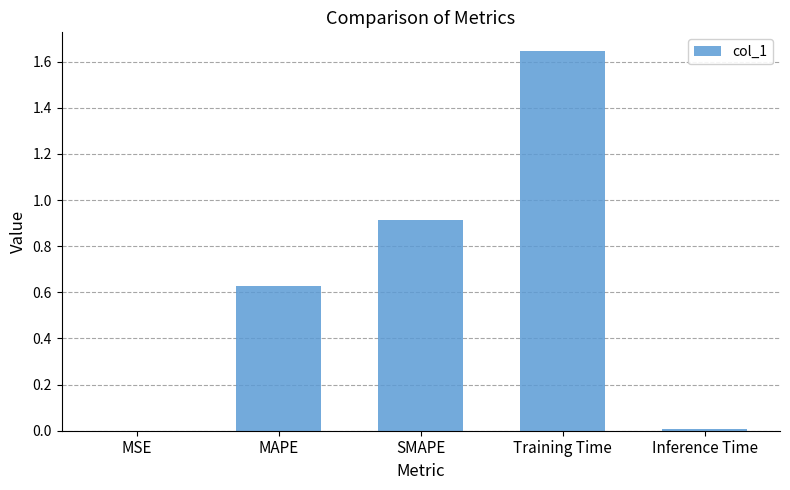

What is the sum of all values?

3.2